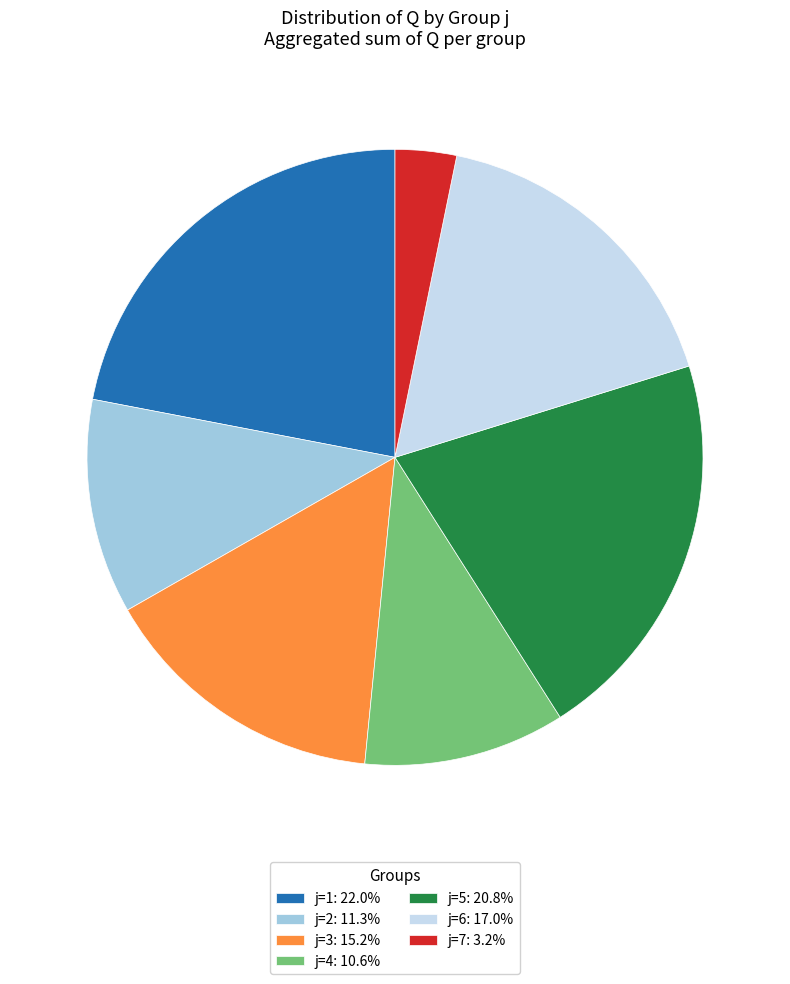

Is the sum of j=3: 15.2% and j=1: 22.0% greater than half?

No